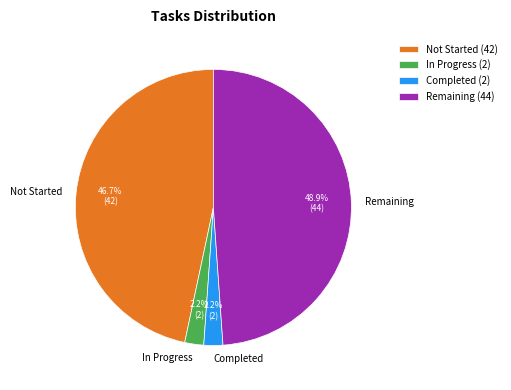

To the nearest percent, what is the average slice percentage?

25%